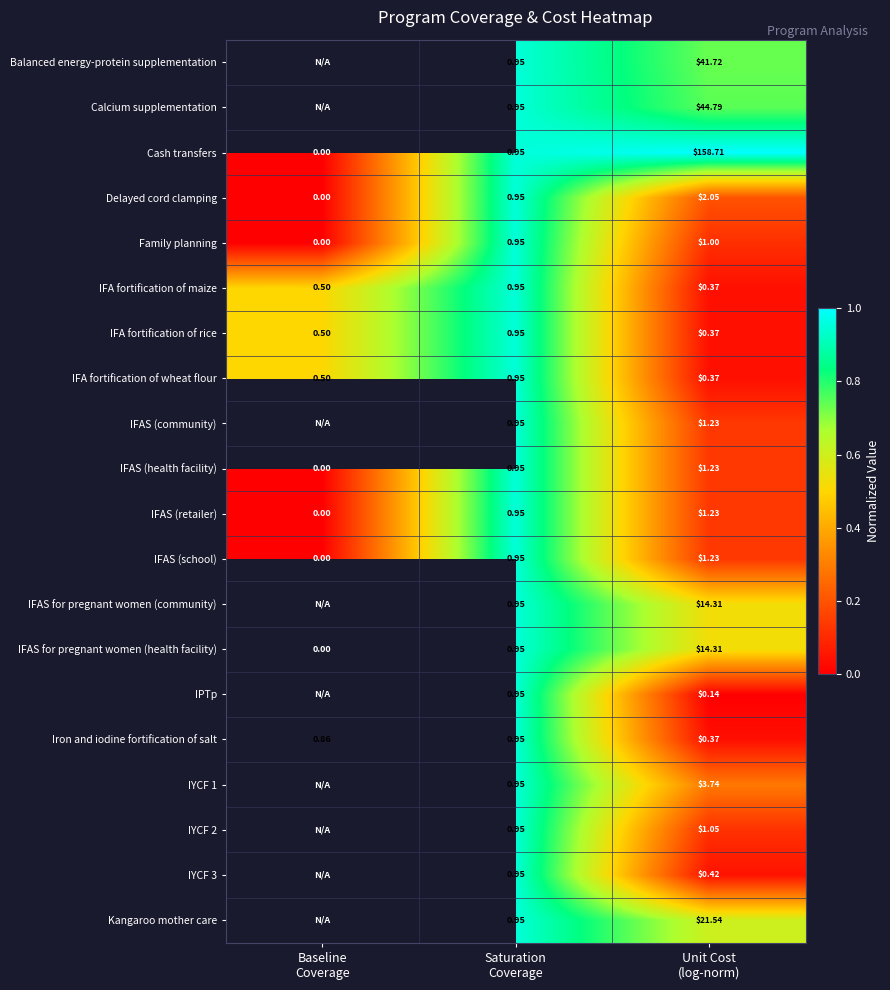

Read the IFA fortification of rice value at Saturation Coverage.

0.9